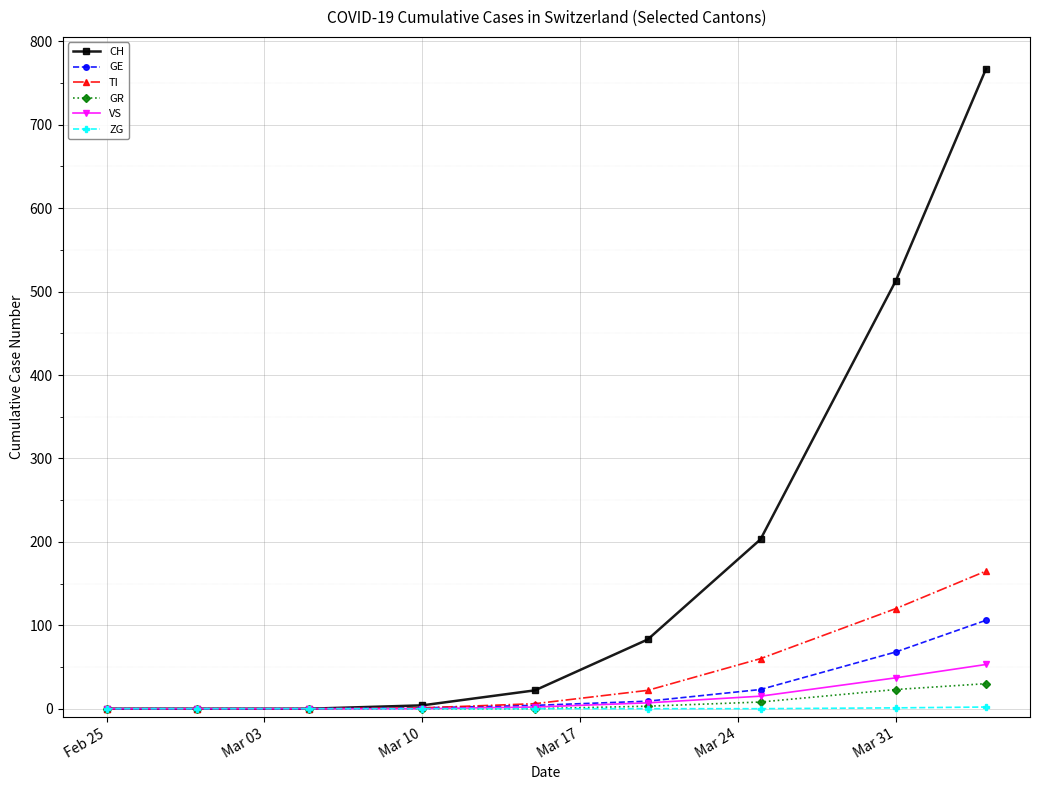

Which series has the largest total across all categories?

CH